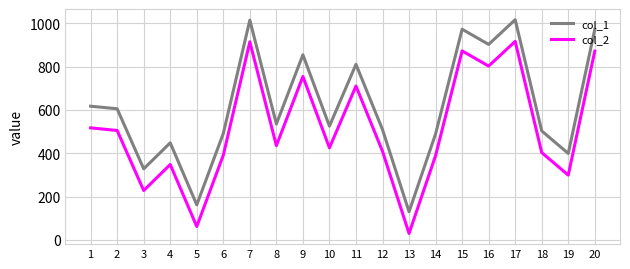

True or false: col_1 and col_2 intersect in this chart.

False